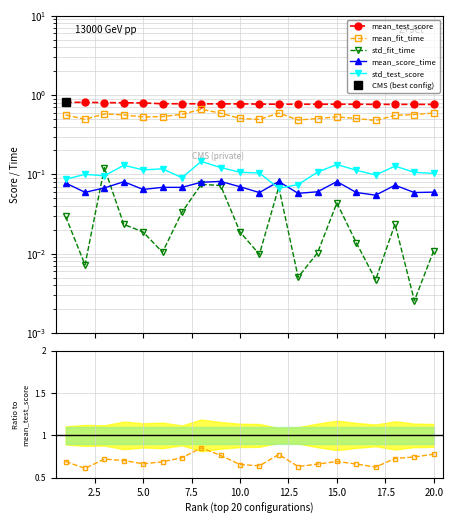

At how many categories does at least one series exceed 0?

20